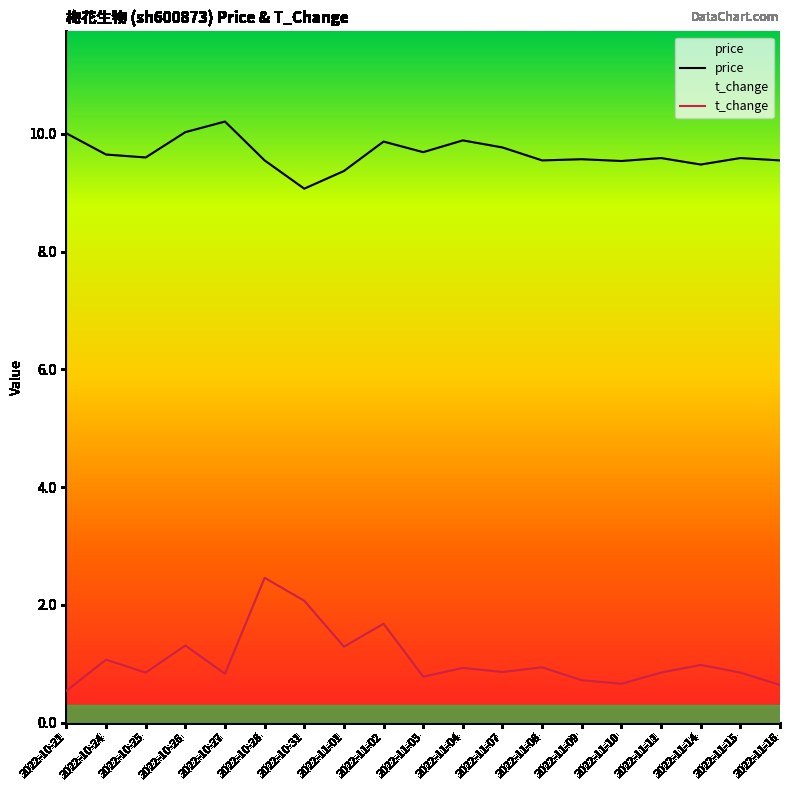

Rank the categories by price value from highest to lowest.

2022-10-27, 2022-10-26, 2022-10-21, 2022-11-04, 2022-11-02, 2022-11-07, 2022-11-03, 2022-10-24, 2022-10-25, 2022-11-11, 2022-11-15, 2022-11-09, 2022-10-28, 2022-11-08, 2022-11-16, 2022-11-10, 2022-11-14, 2022-11-01, 2022-10-31